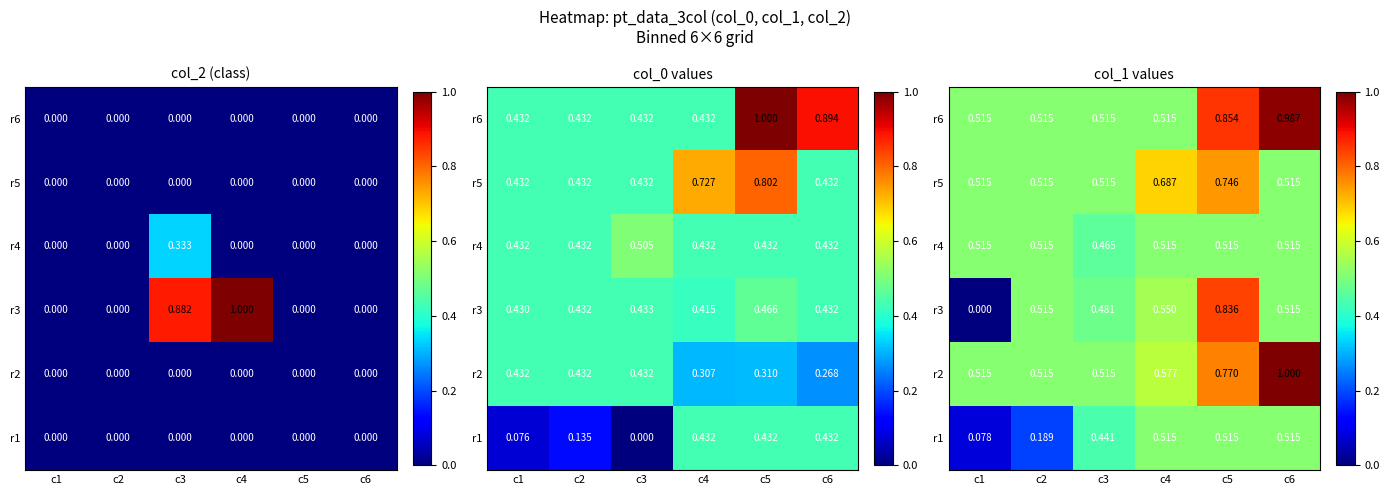

What is the total value across all series at c4?

3.4